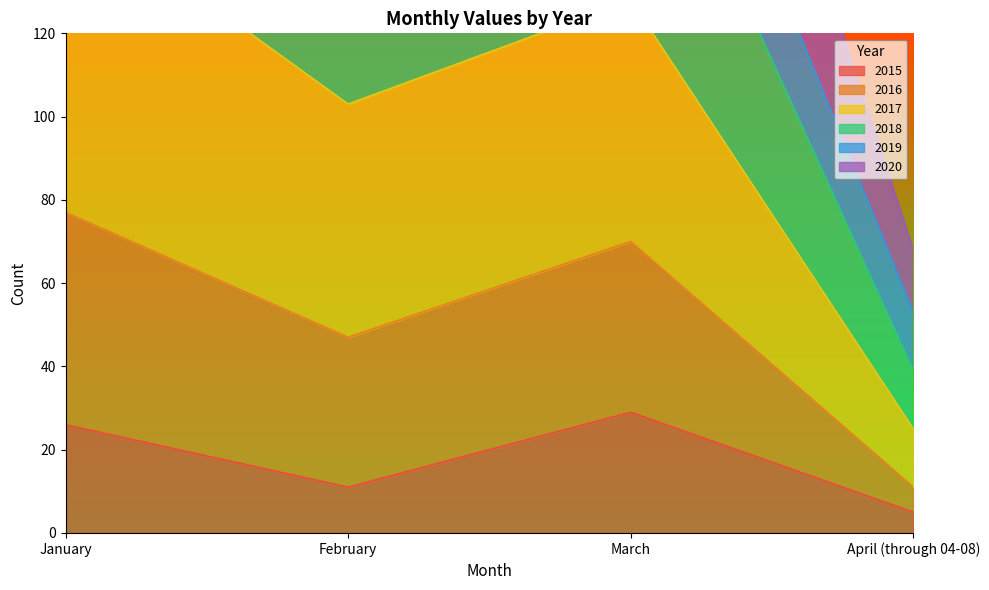

Which series has the largest range (max minus min)?

2016